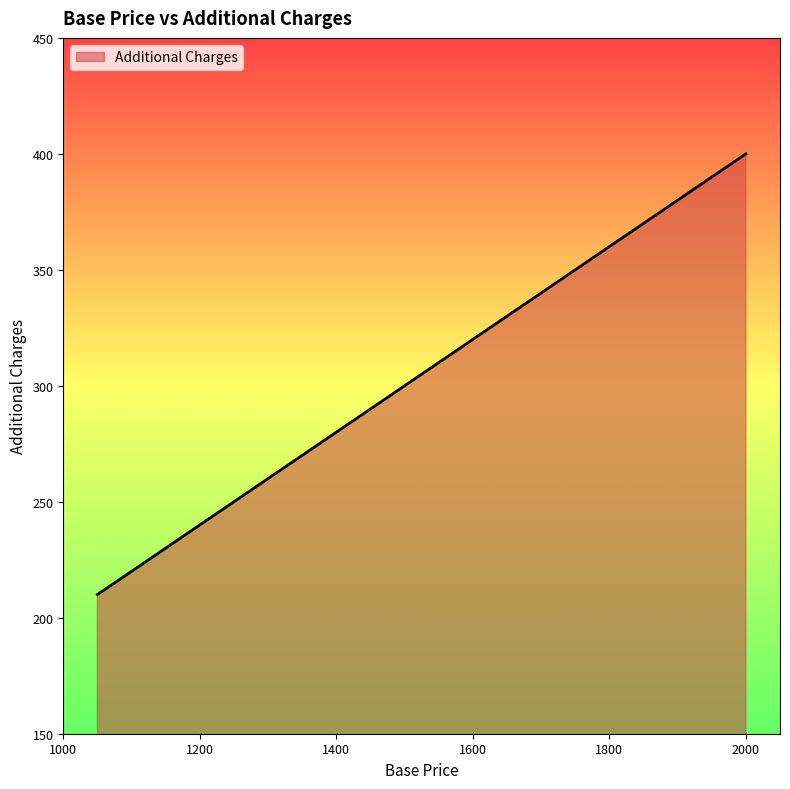

True or false: the data has more than 0 interior local peaks.

False